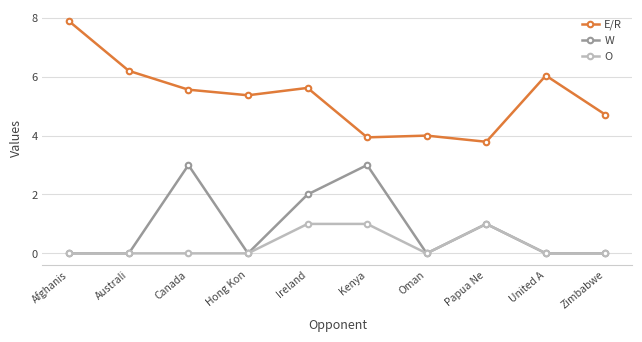

True or false: E/R and W cross at least once.

False